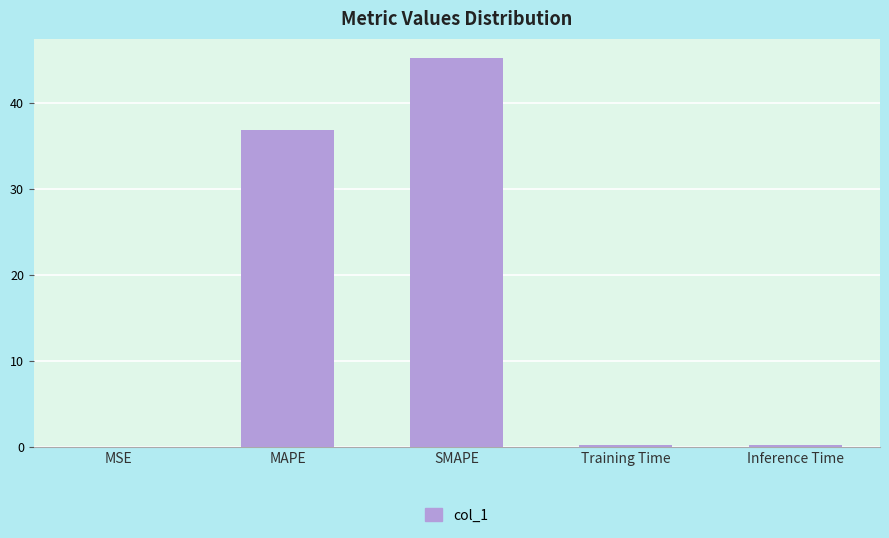

The value at MAPE is 36.9. True or false?

True